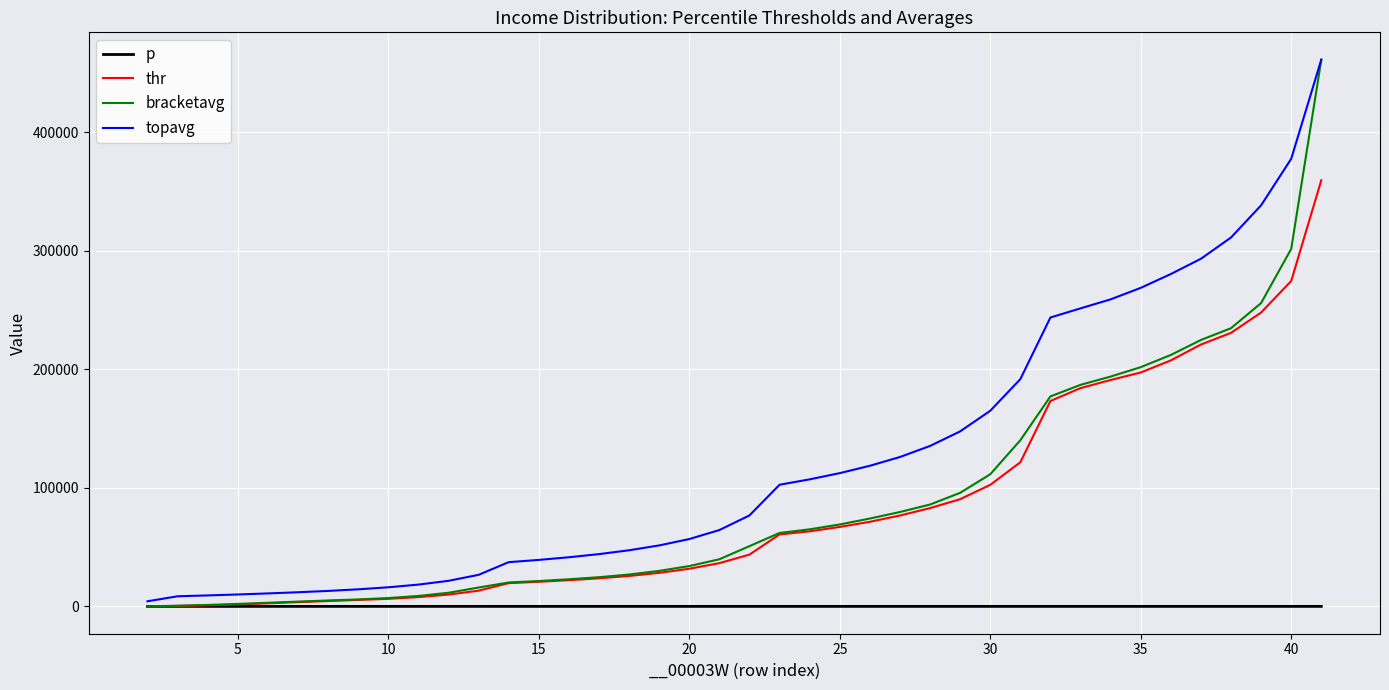

What is the maximum value shown in the chart?

461146.9